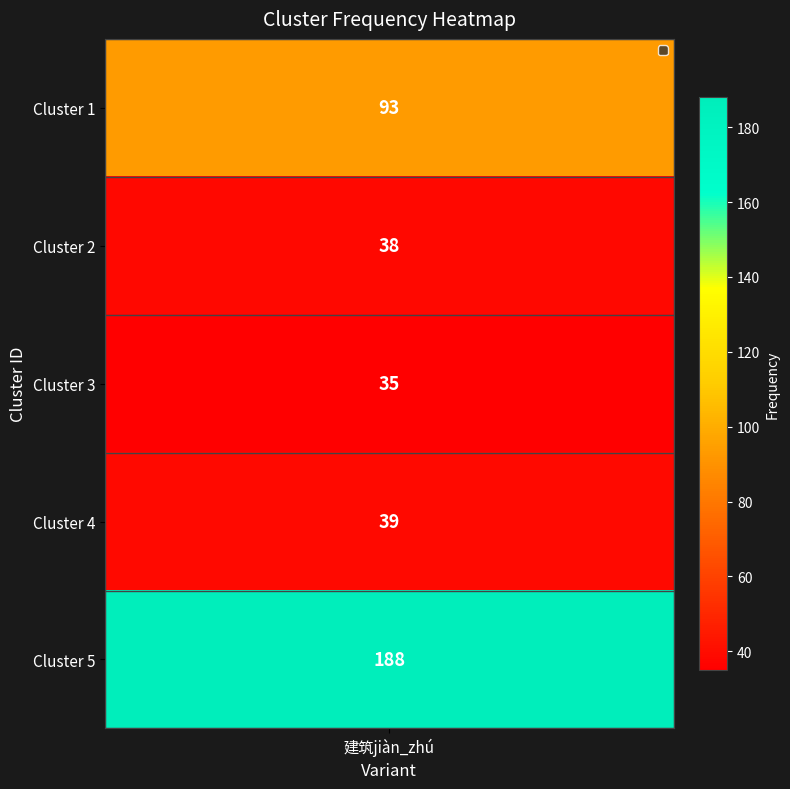

Which category has the lowest value across all series?

3